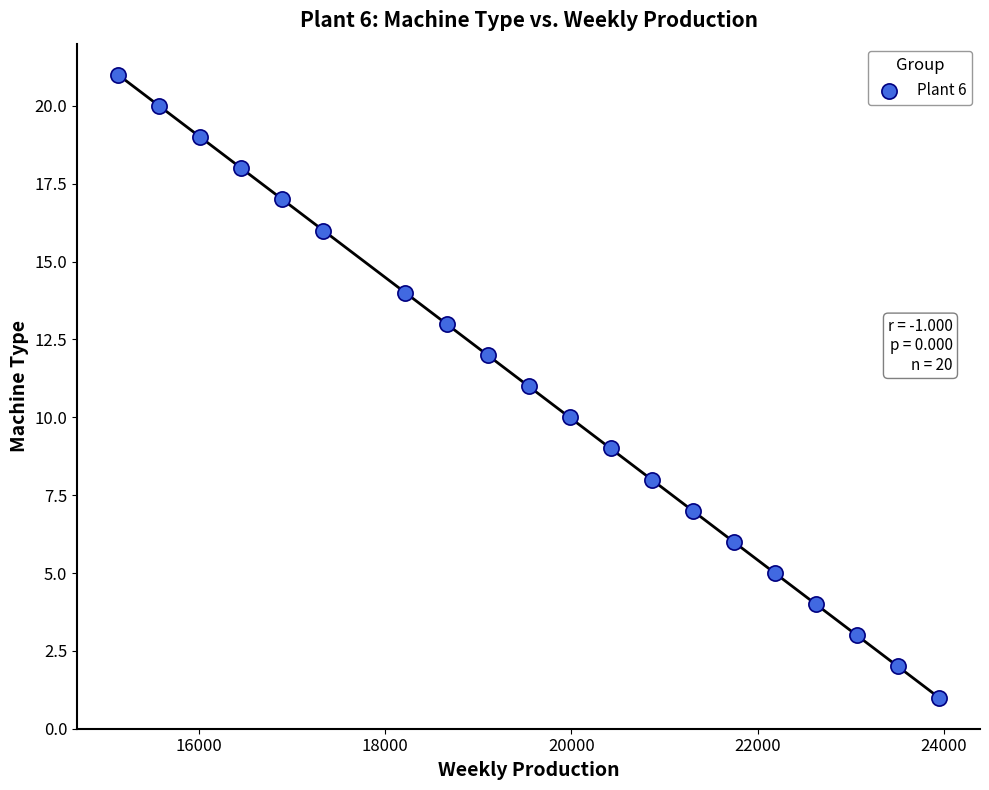

What is the range of X values (max minus min)?

8814